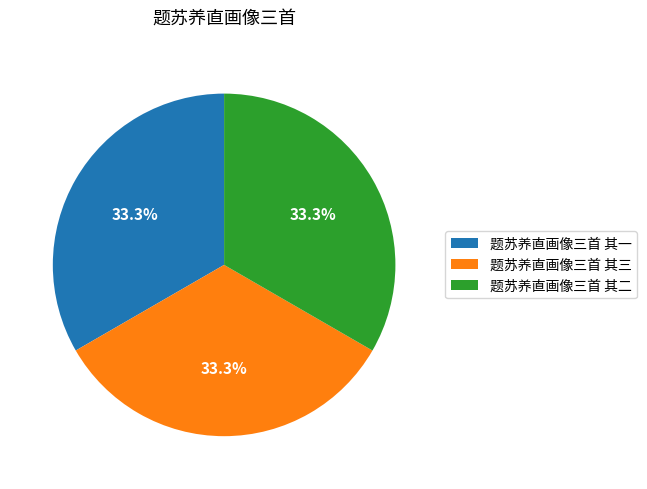

How many slices are in this pie chart?

3